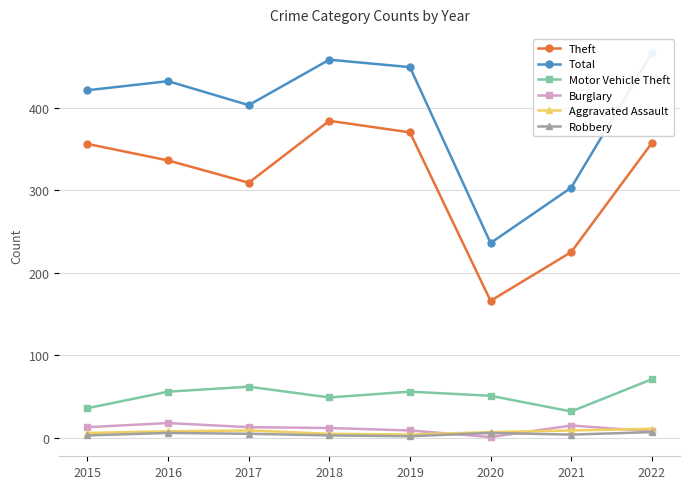

Which has a higher value, 2022 or 2018?

2018